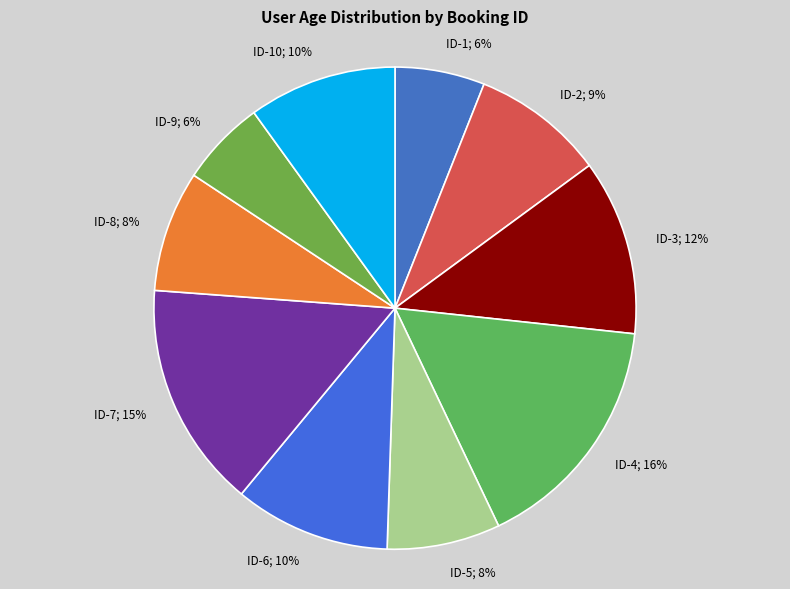

Is there a majority slice in this chart?

No